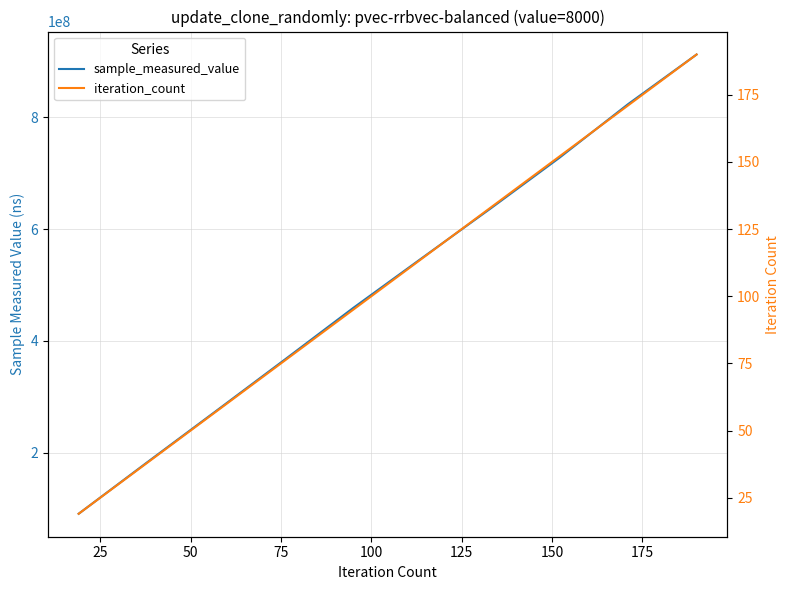

What are all the series names shown in the legend?

sample_measured_value, iteration_count